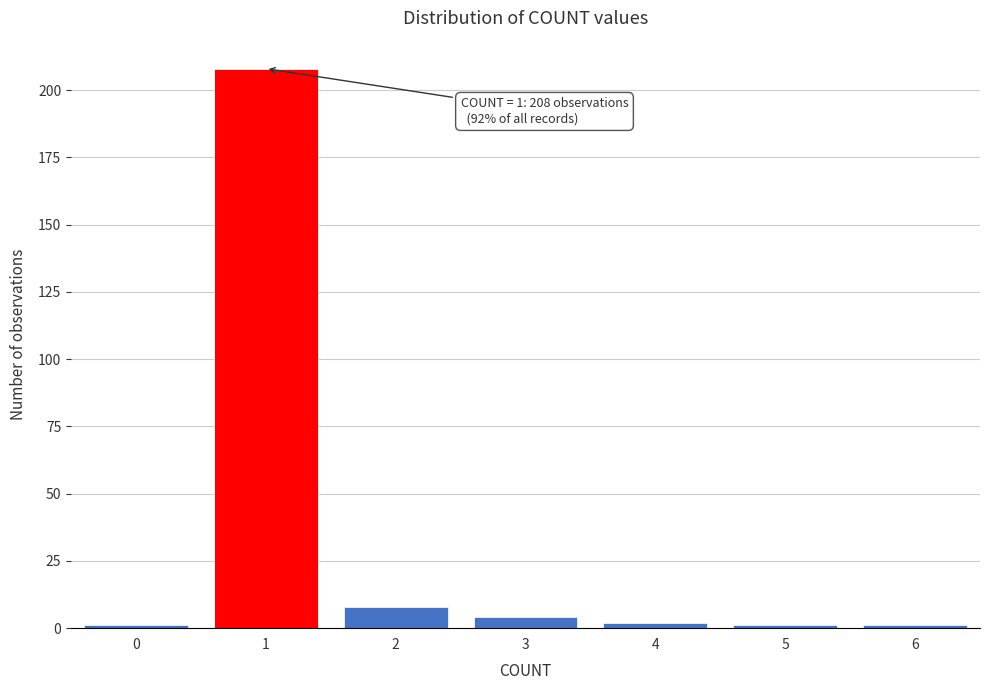

Reading right to left, list all the values displayed in this chart.

1	1	2	4	8	208	1